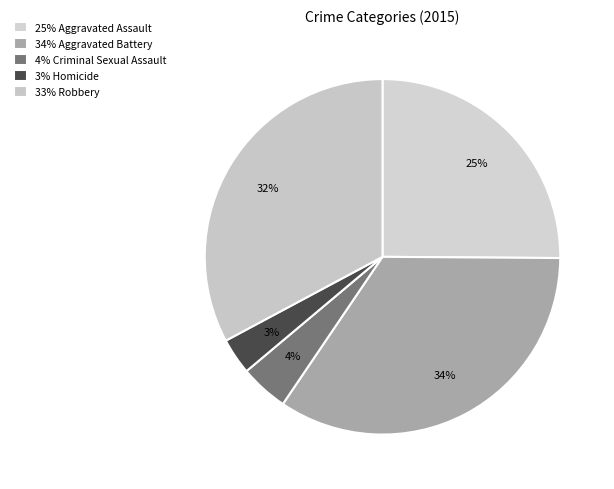

Which slice is the largest?

Aggravated Battery